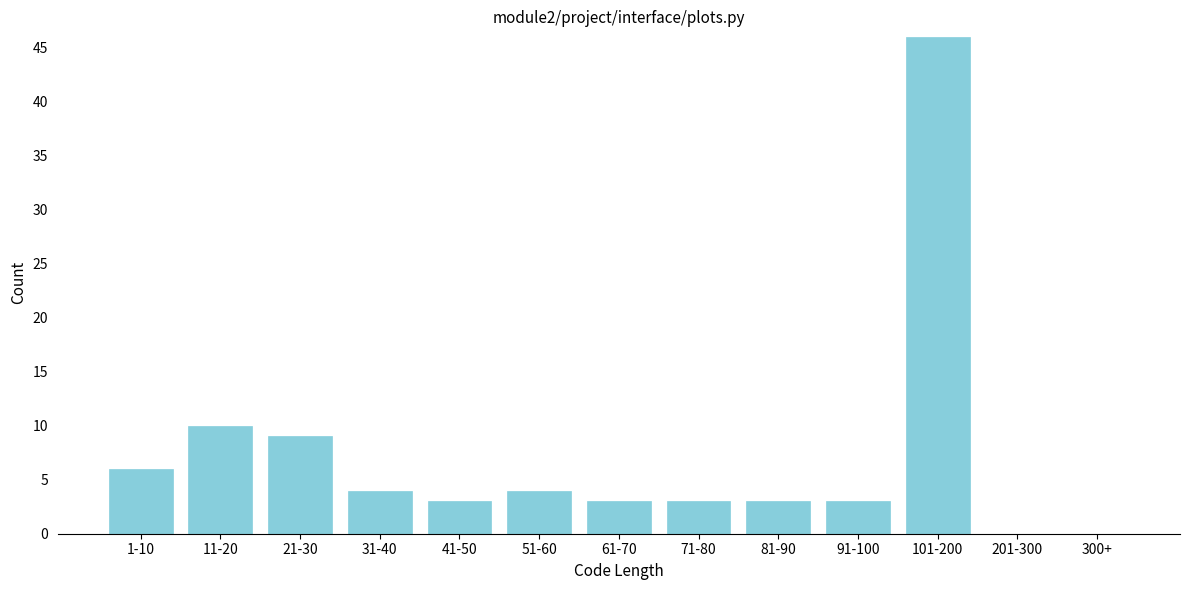

Reading left to right, extract all data points from this chart.

1-10=6	11-20=10	21-30=9	31-40=4	41-50=3	51-60=4	61-70=3	71-80=3	81-90=3	91-100=3	101-200=46	201-300=0	300+=0